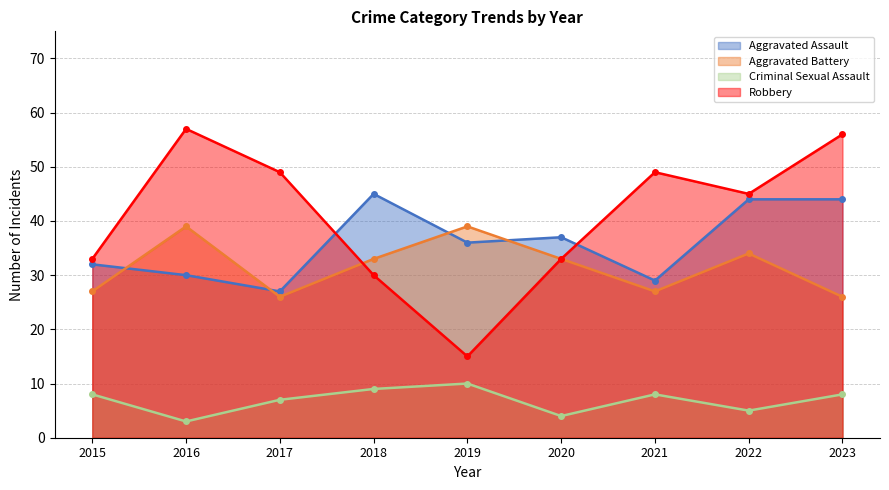

What is the difference between the second highest and second lowest values in the Aggravated Battery series?

13